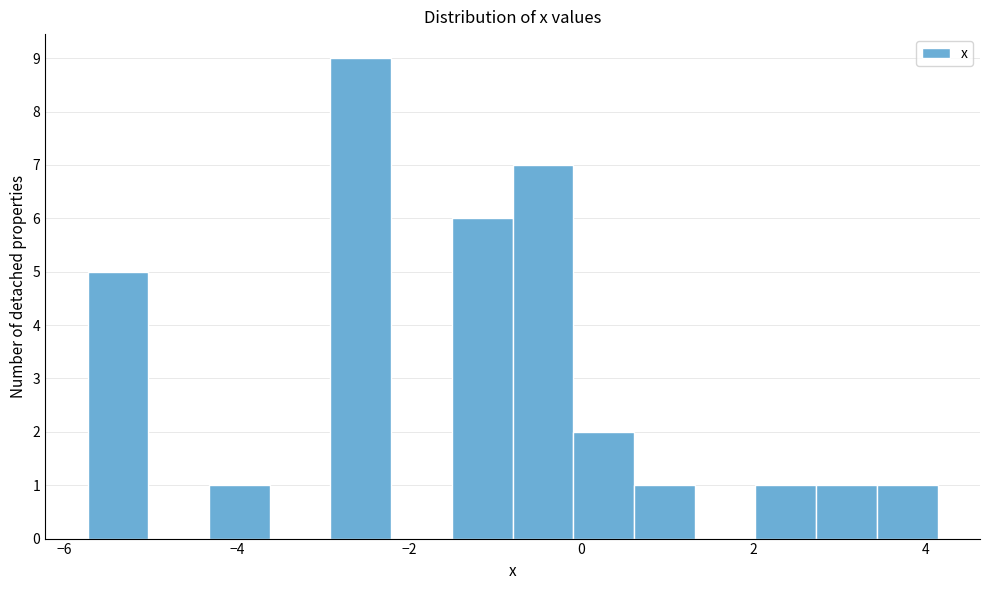

Read against the x-axis, roughly where is the centre of the tallest bar?

-2.6